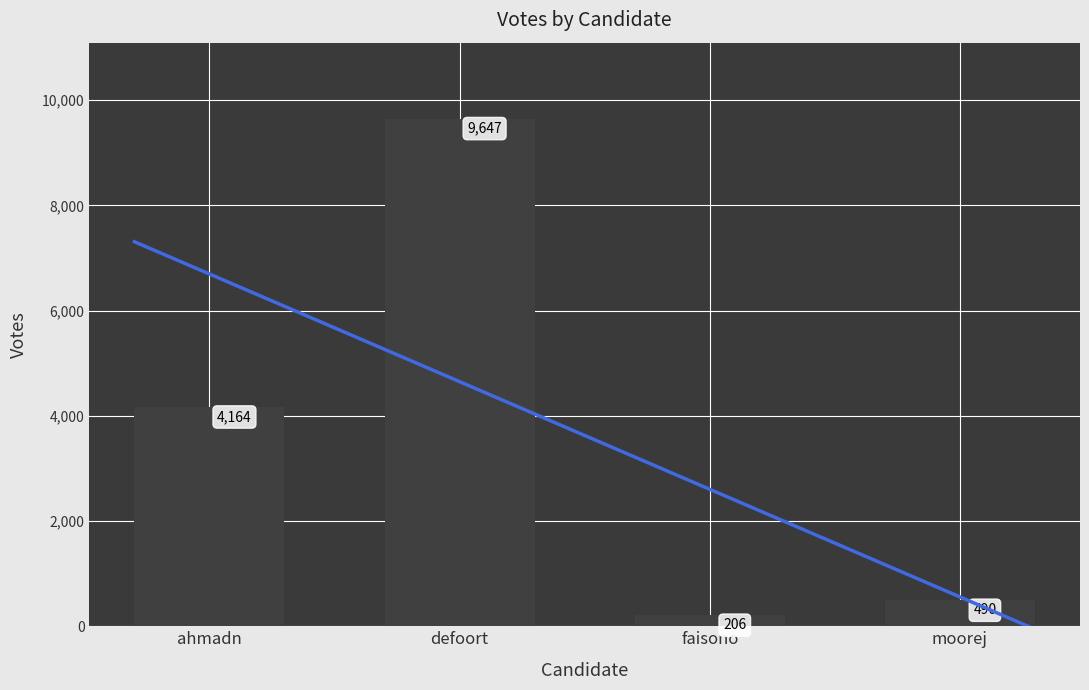

At which category does the chart reach its minimum across all series?

faisono